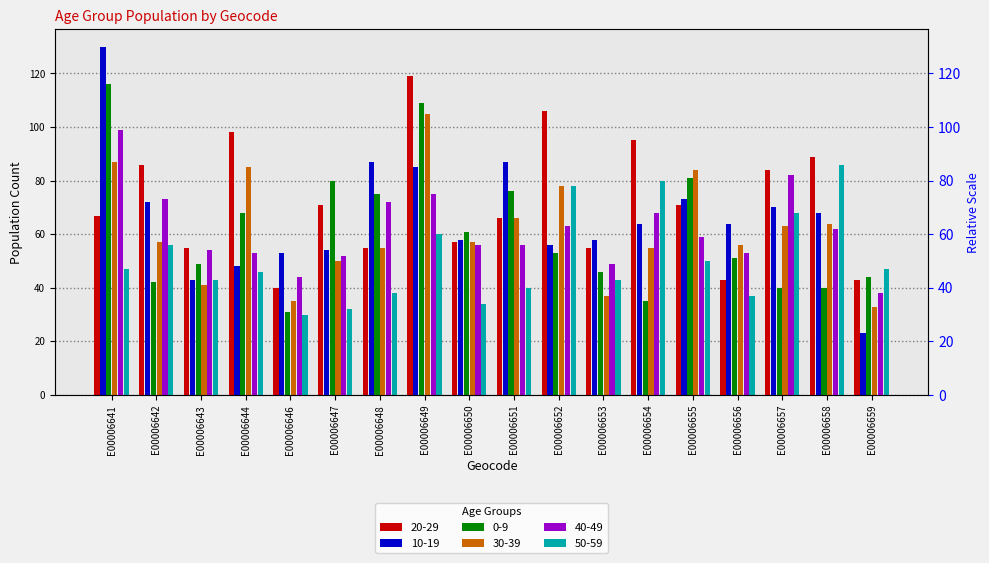

At E00006642, list the series in order from smallest to largest.

0-9, 50-59, 30-39, 10-19, 40-49, 20-29